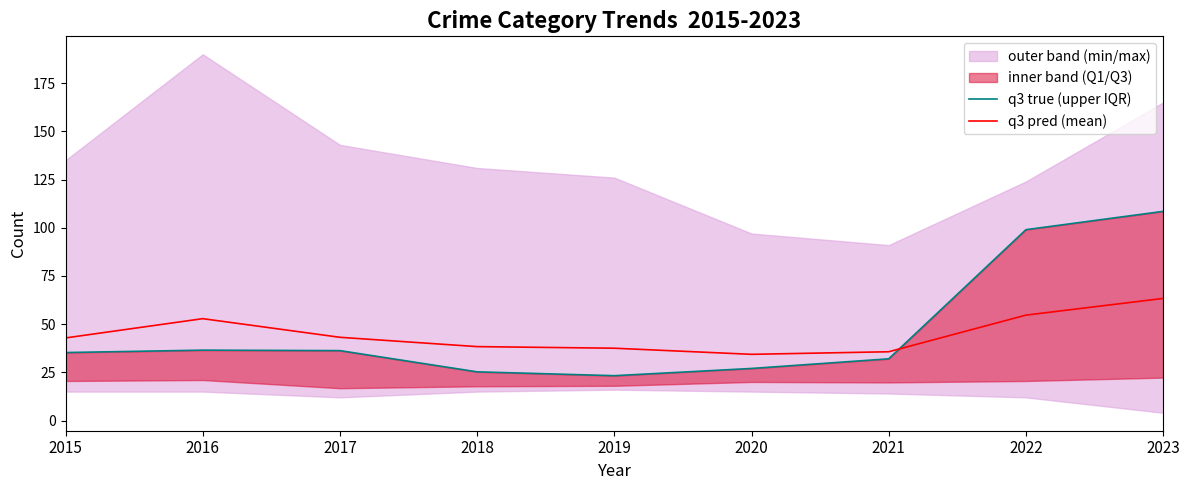

Between 2017 and 2018, which series saw the biggest shift?

q3 true (upper IQR)